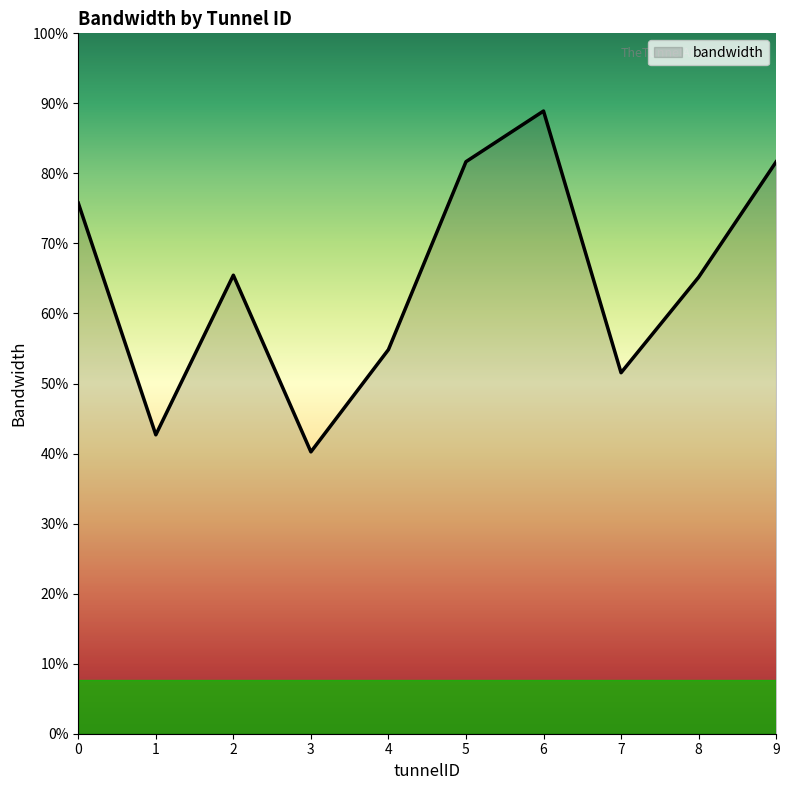

Does the chart have visible grid lines?

No